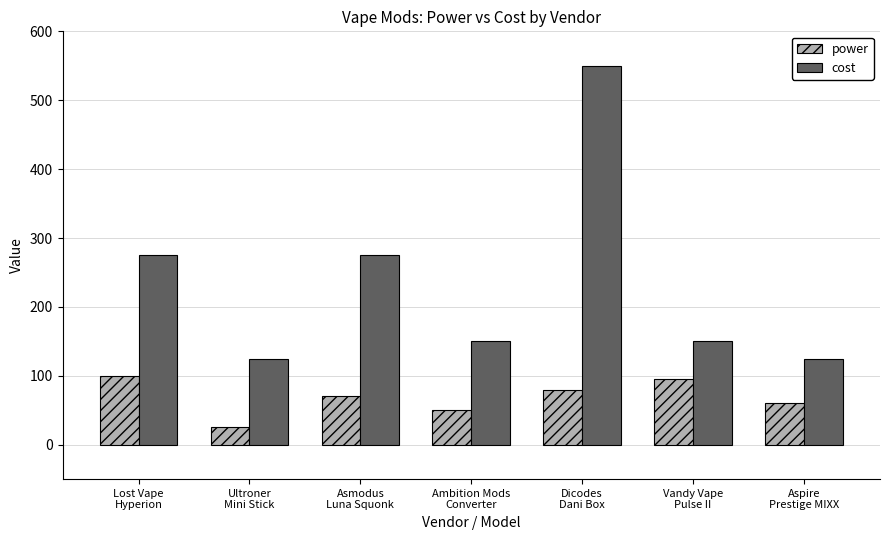

Does the chart contain stacked bars?

No